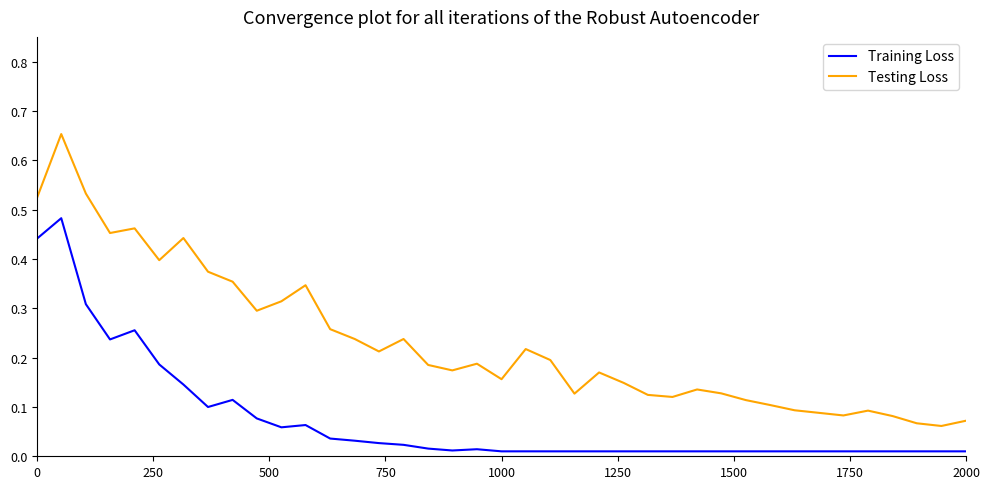

Rank the series by their average value, from highest to lowest.

Testing Loss, Training Loss